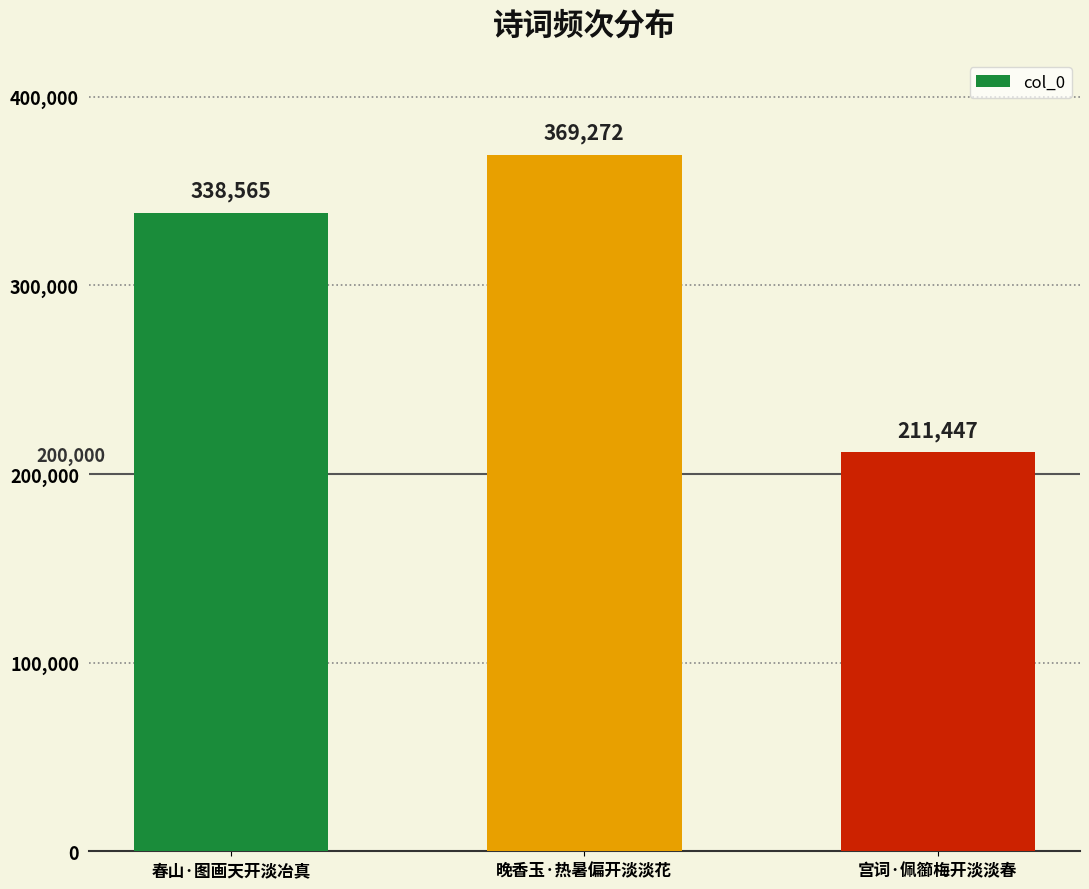

What is the sum of the values at 春山·图画天开淡冶真 and 晚香玉·热暑偏开淡淡花?

707837